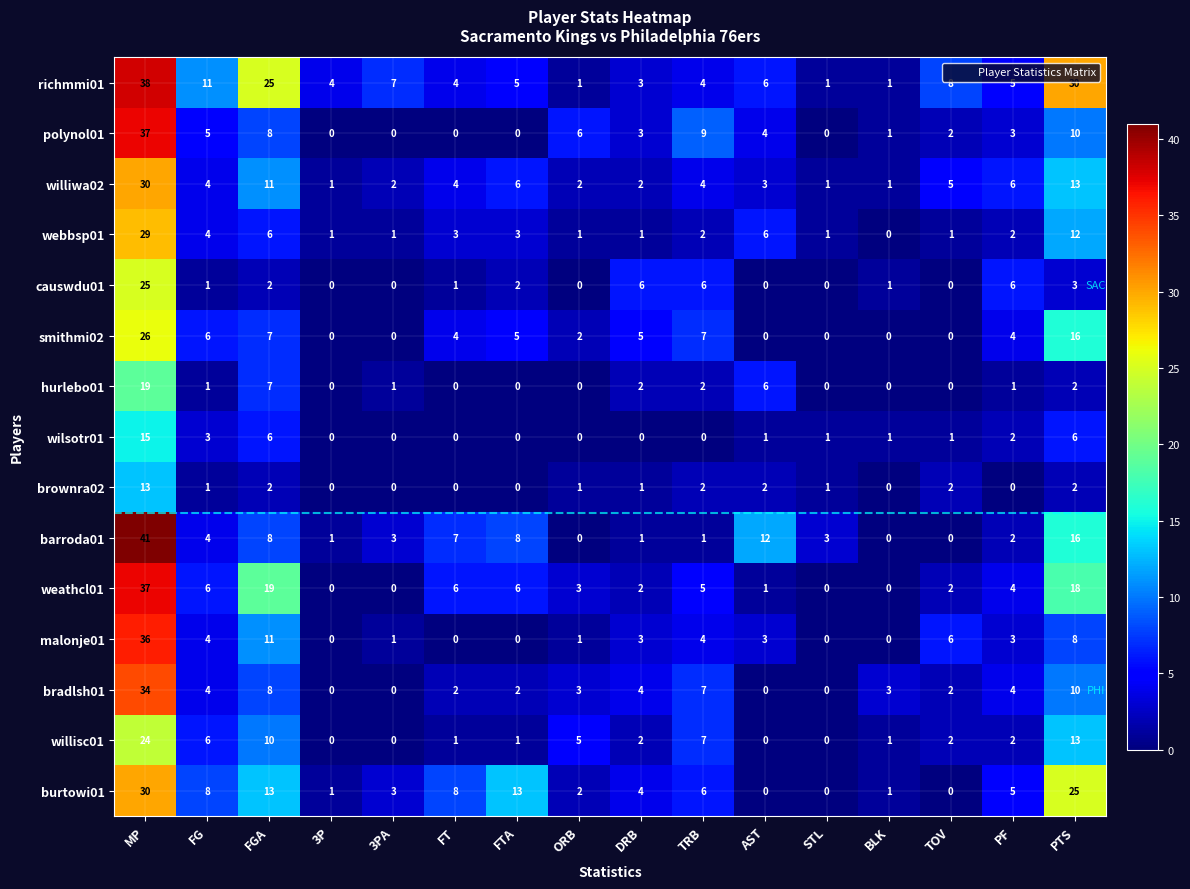

How many categories are shown in the chart?

16